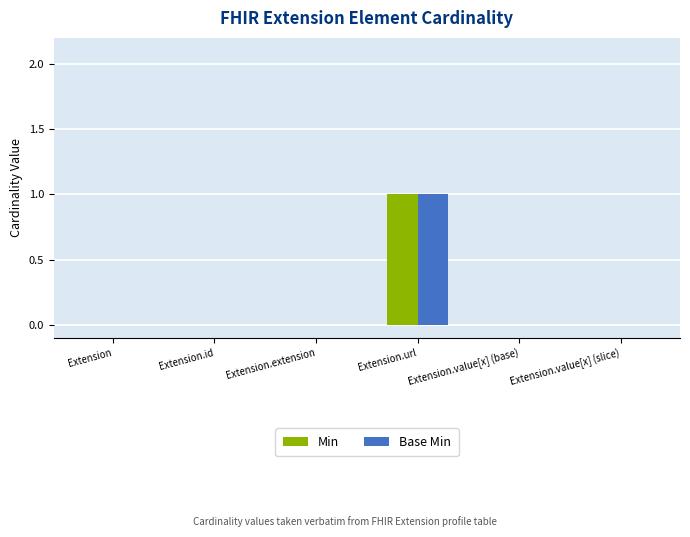

The value of Base Min at Extension.id is 0. True or false?

True